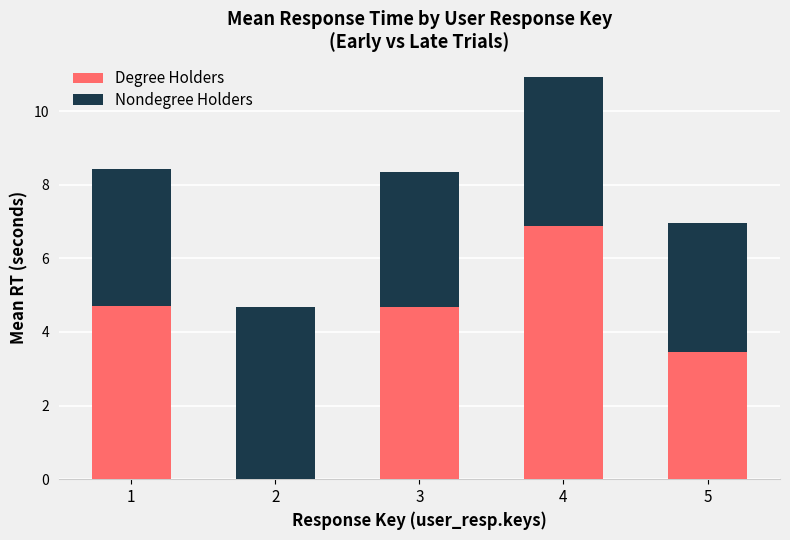

What is the sum of all Degree Holders values?

19.7